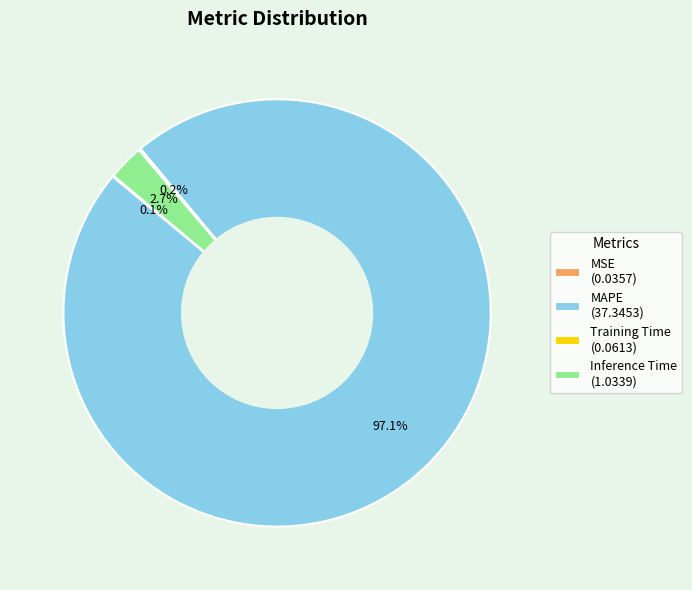

Is there a majority slice in this chart?

Yes